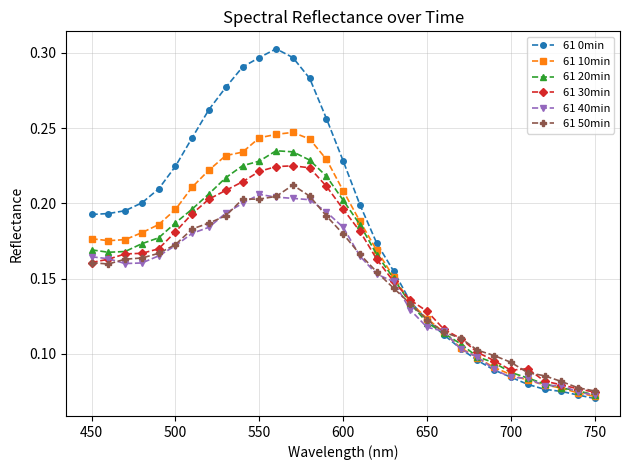

At how many categories does at least one series exceed 0?

31